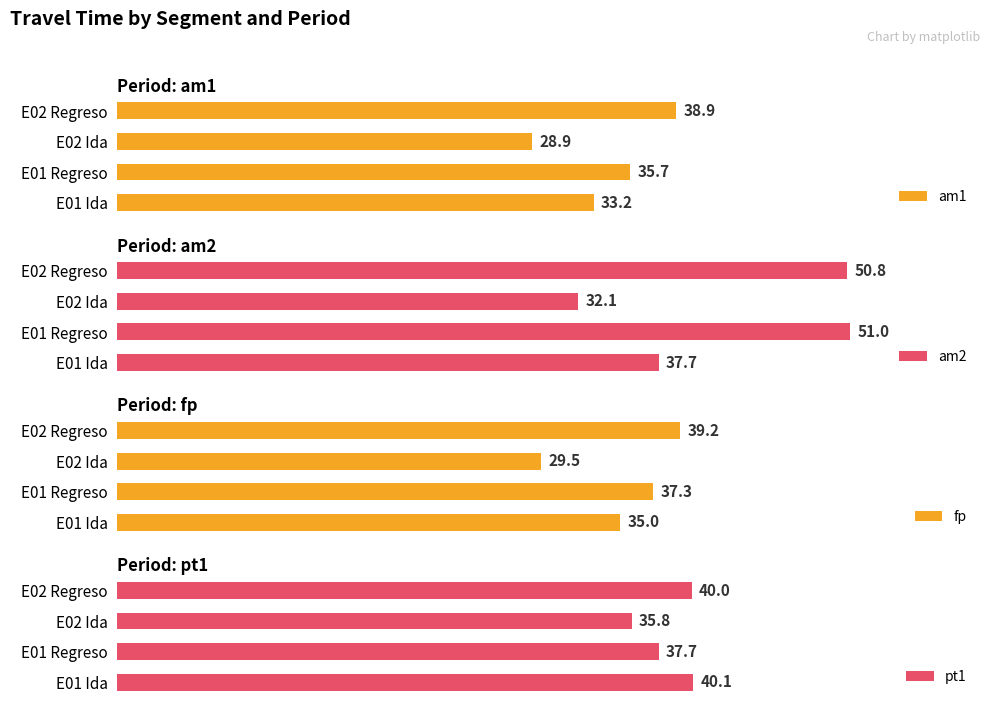

Which category has the highest value in the am1 series?

E02 Regreso